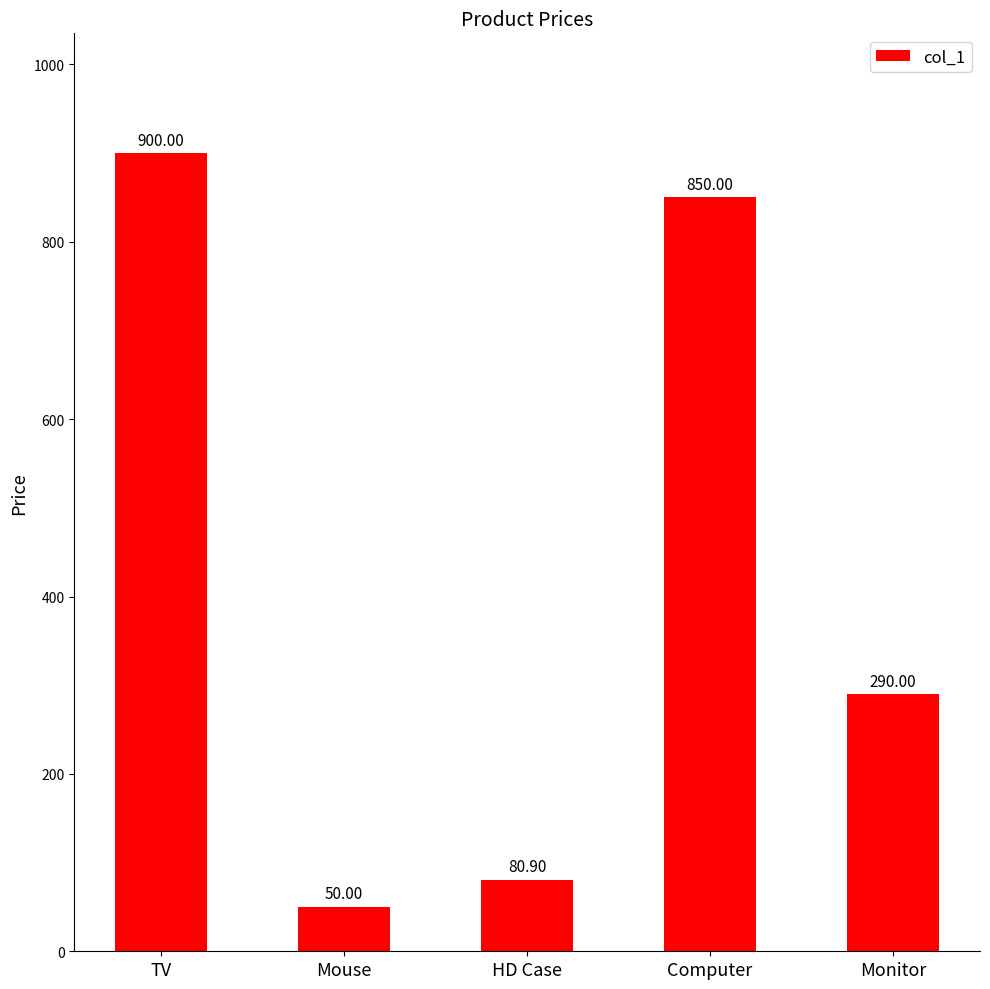

True or false: the data shows 444.5 at Monitor.

False